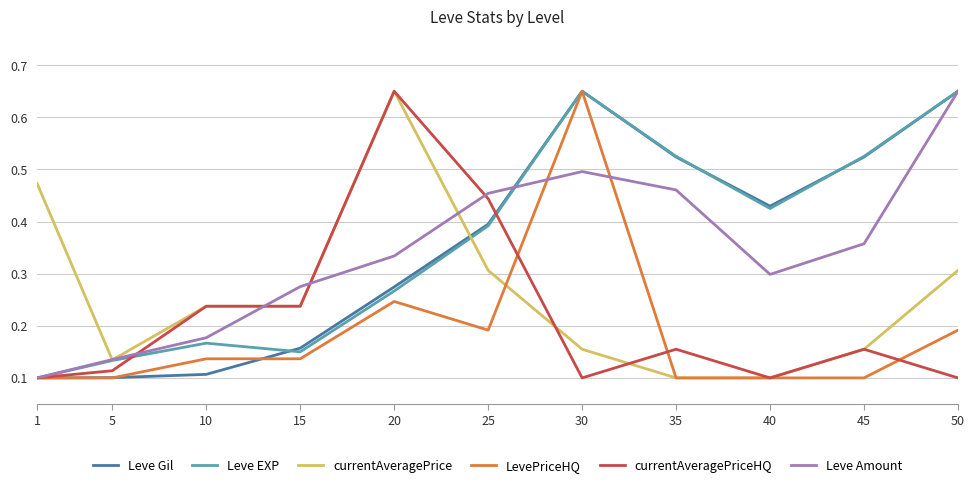

What is the total value across all series at 50?

2.5